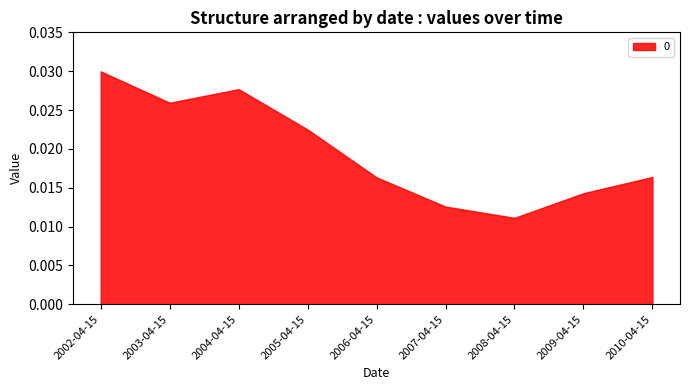

How many interior local peaks (higher than both neighbors) does the data have?

1